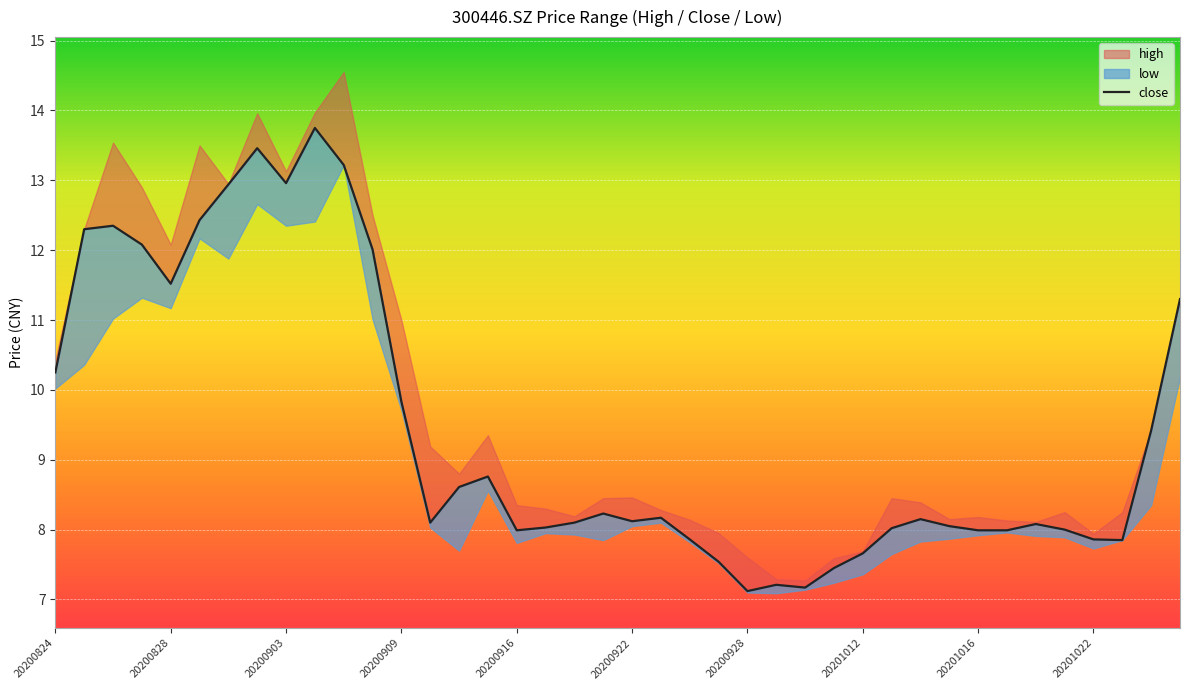

What is the ratio of the value at 20201012 to the value at 20200928?

1.1